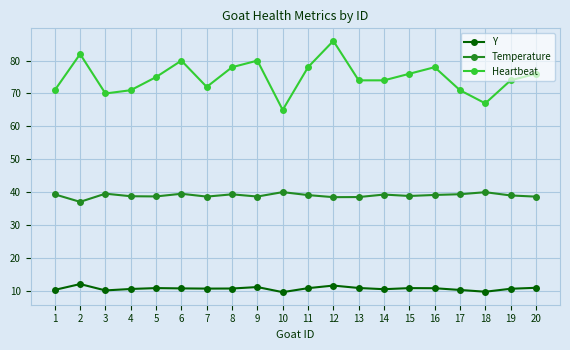

What is the difference between the maximum and minimum values in the Y series?

2.5